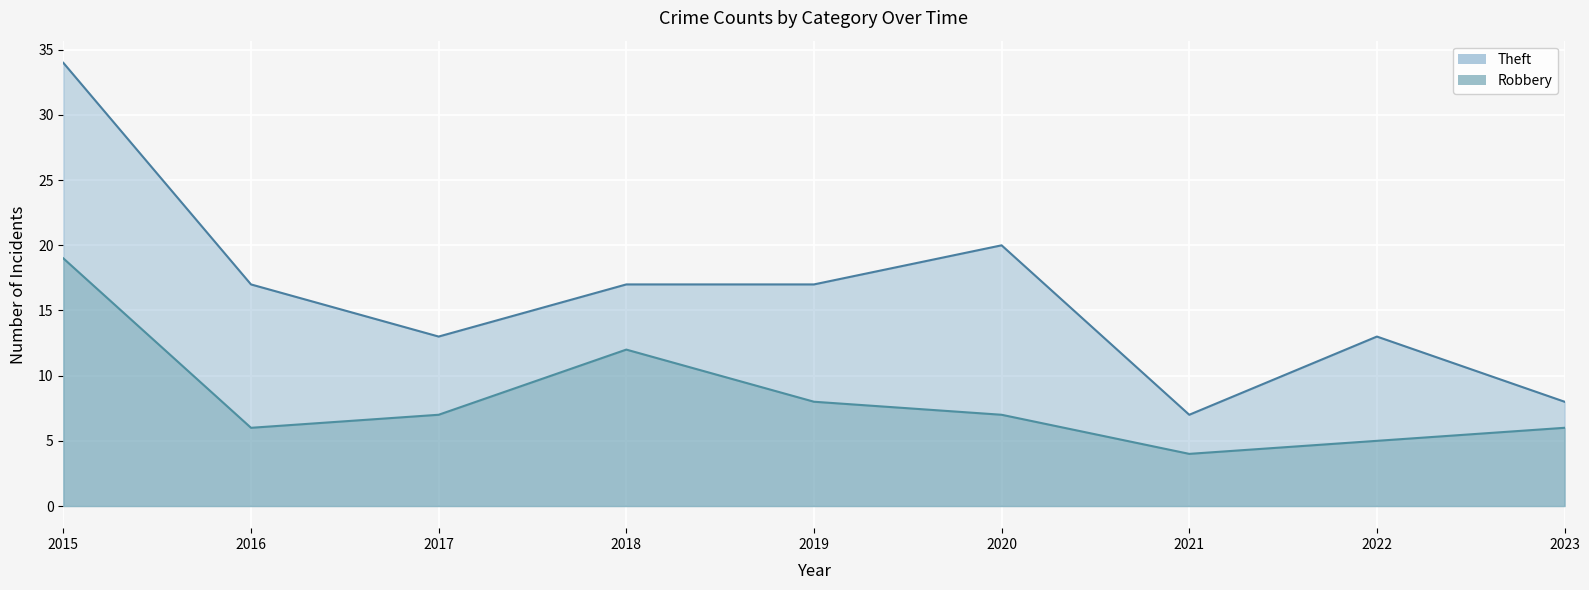

What is the sum of the Robbery values at 2021 and 2020?

11